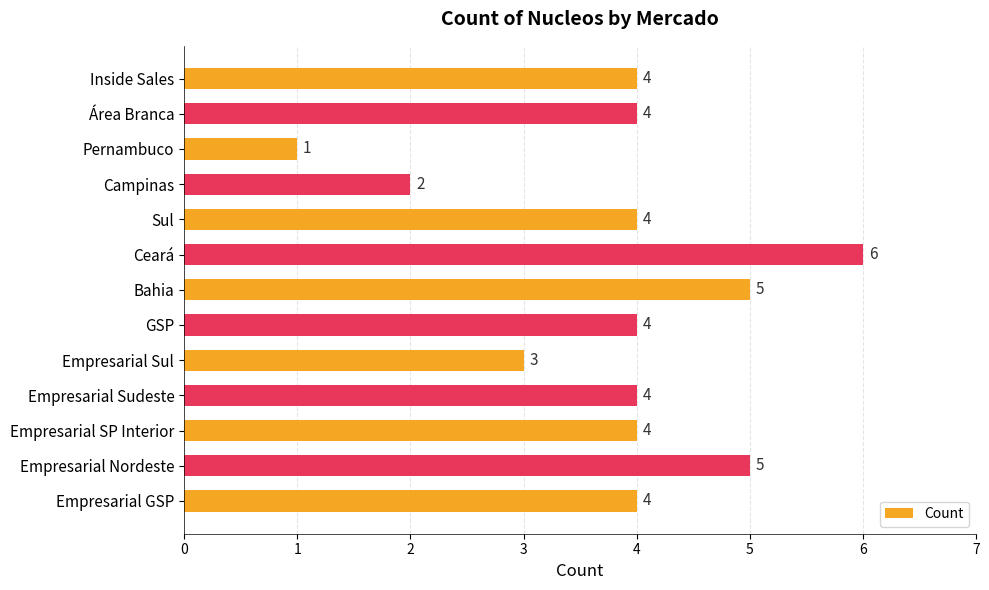

What is the ratio of the value at Área Branca to the value at Empresarial SP Interior?

1.0